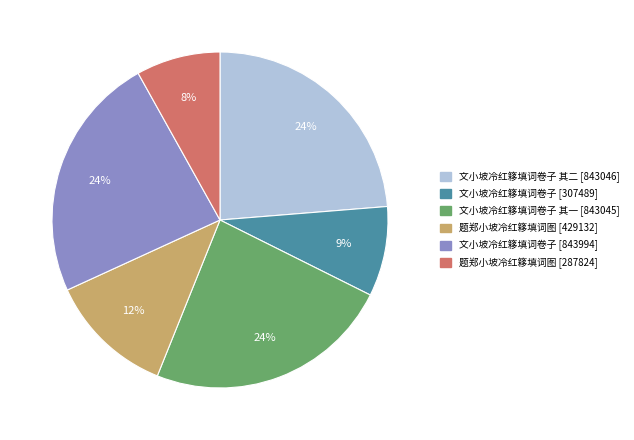

Is there a majority slice in this chart?

No